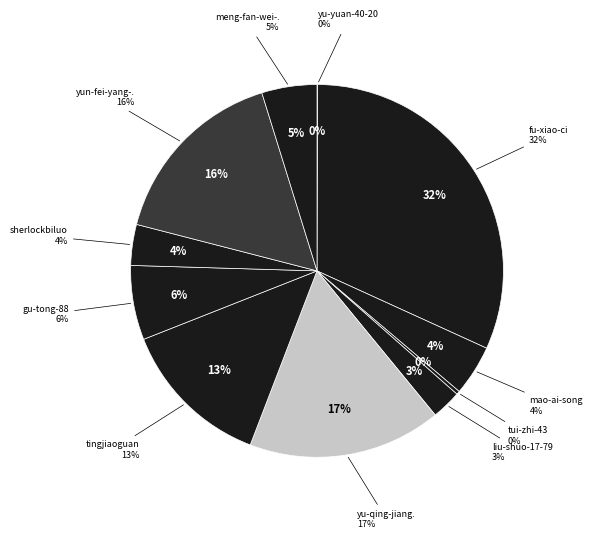

Rank the categories by value from highest to lowest.

fu-xiao-ci, yu-qing-jiang-you-gong-lu-ling, yun-fei-yang-53-38, tingjiaoguan, gu-tong-88, meng-fan-wei-60-95, mao-ai-song, sherlockbiluo, liu-shuo-17-79, tui-zhi-43, yu-yuan-40-20